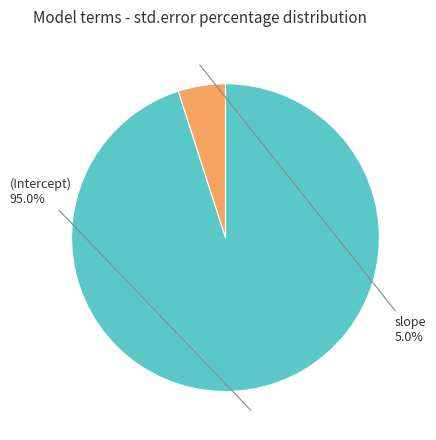

Which category has the smallest portion of the pie?

slope